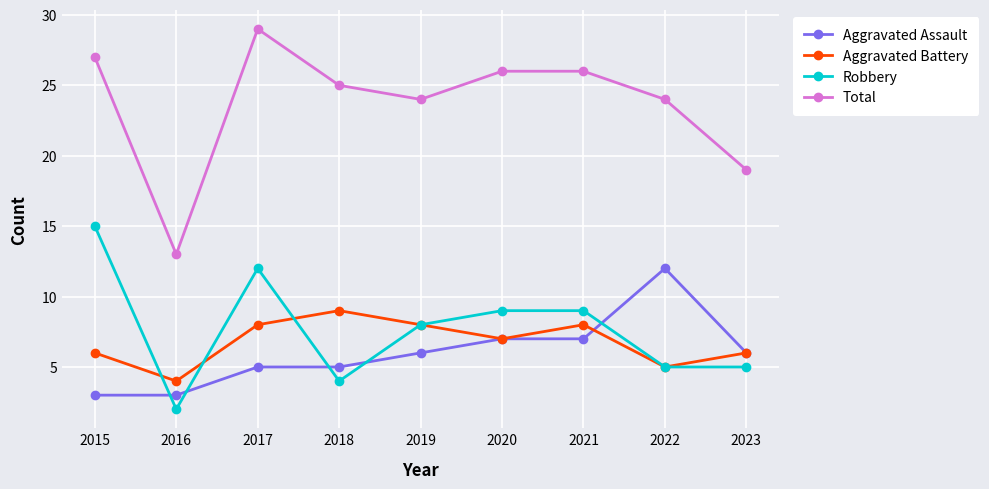

What is the greatest value displayed?

29